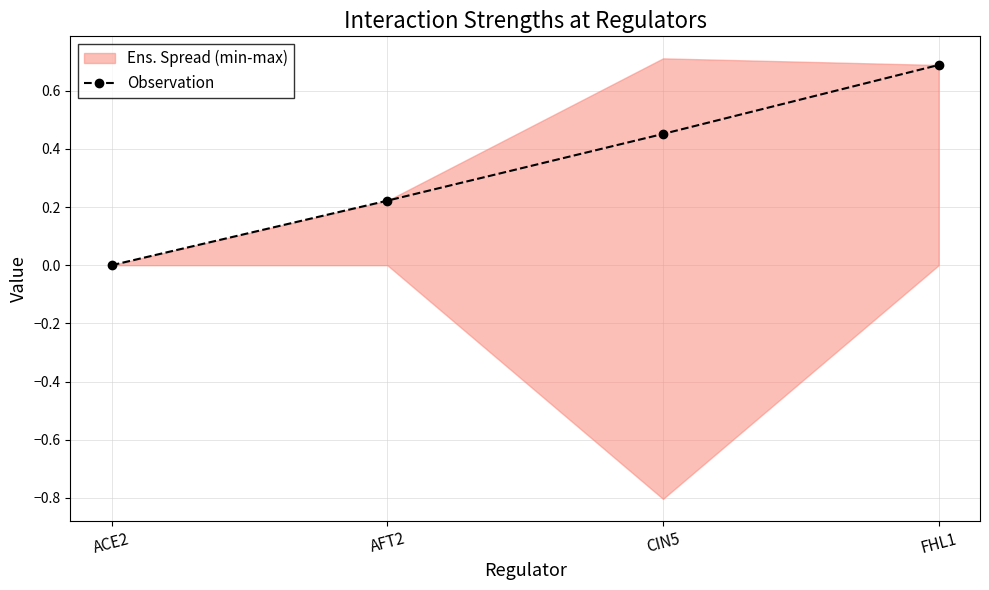

Does the chart display data point markers on the line(s)?

Yes